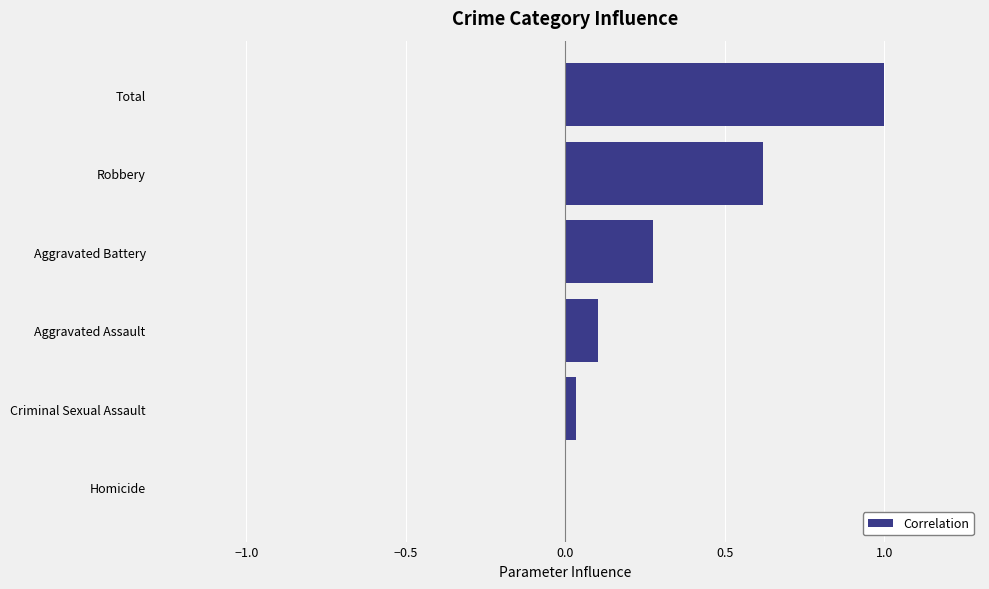

The chart shows a value of 0.3 at Aggravated Battery. True or false?

True